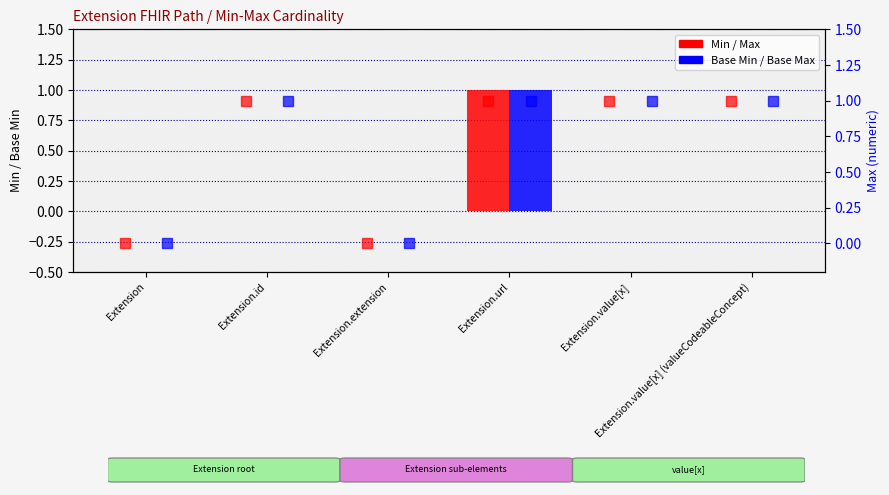

Count the number of categories in the chart.

6